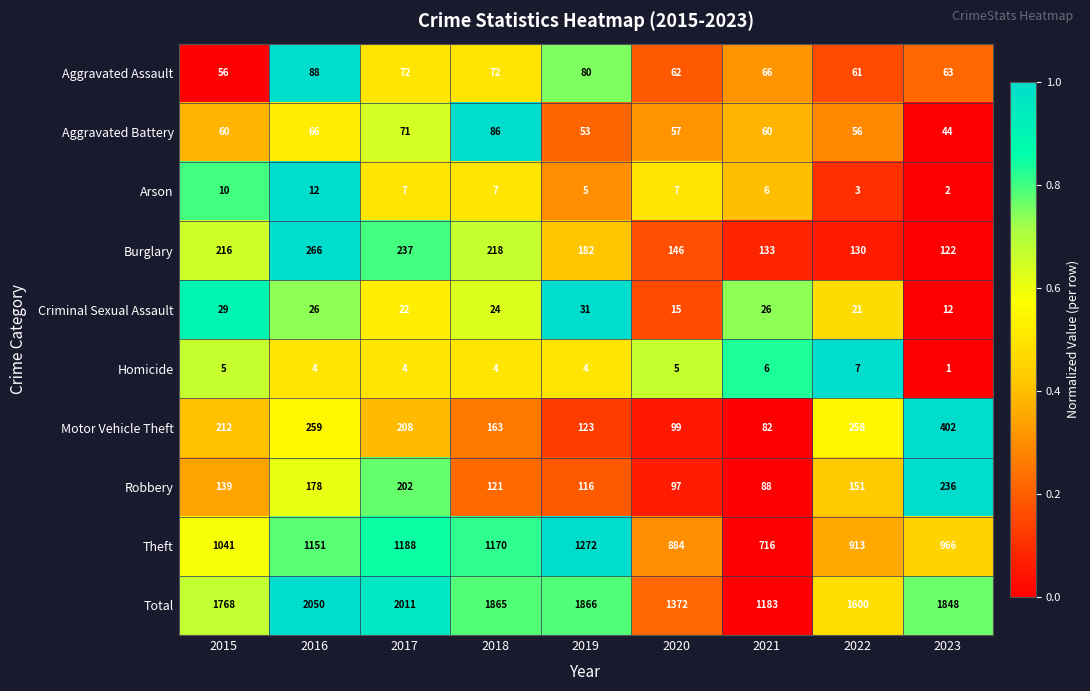

What is the difference between the maximum and minimum values in the Total series?

867